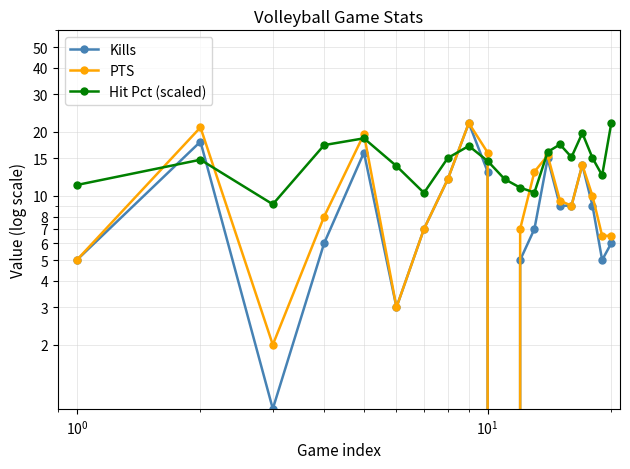

Rank the series by their average value, from highest to lowest.

Hit Pct (scaled), PTS, Kills